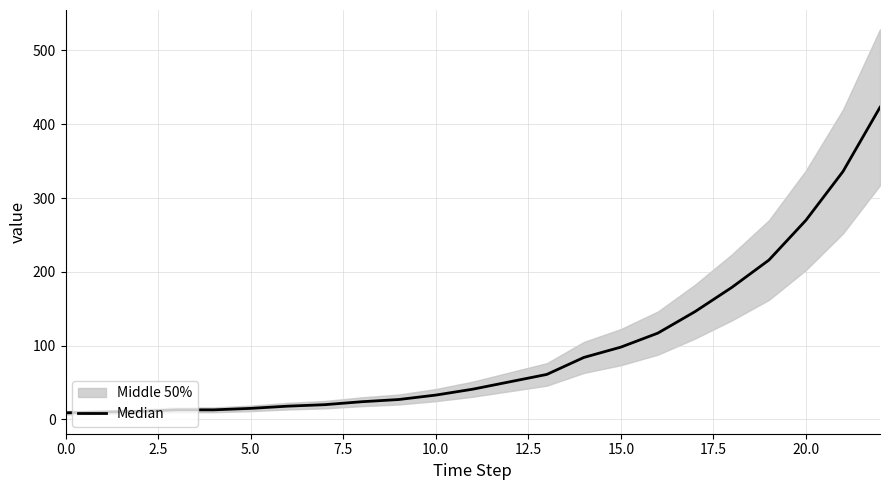

At which label does the data first exceed 41?

12